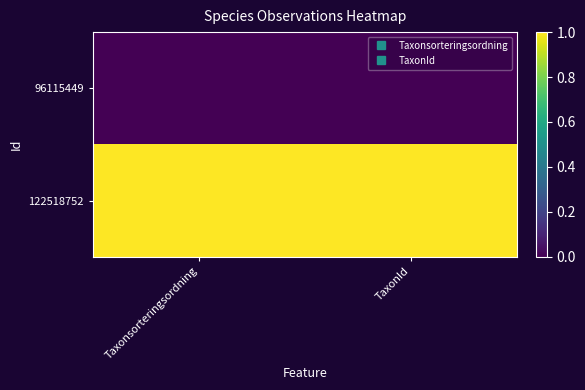

Reading left to right, extract all data points from this chart.

96115449: Taxonsorteringsordning=0	TaxonId=0
122518752: Taxonsorteringsordning=1	TaxonId=1